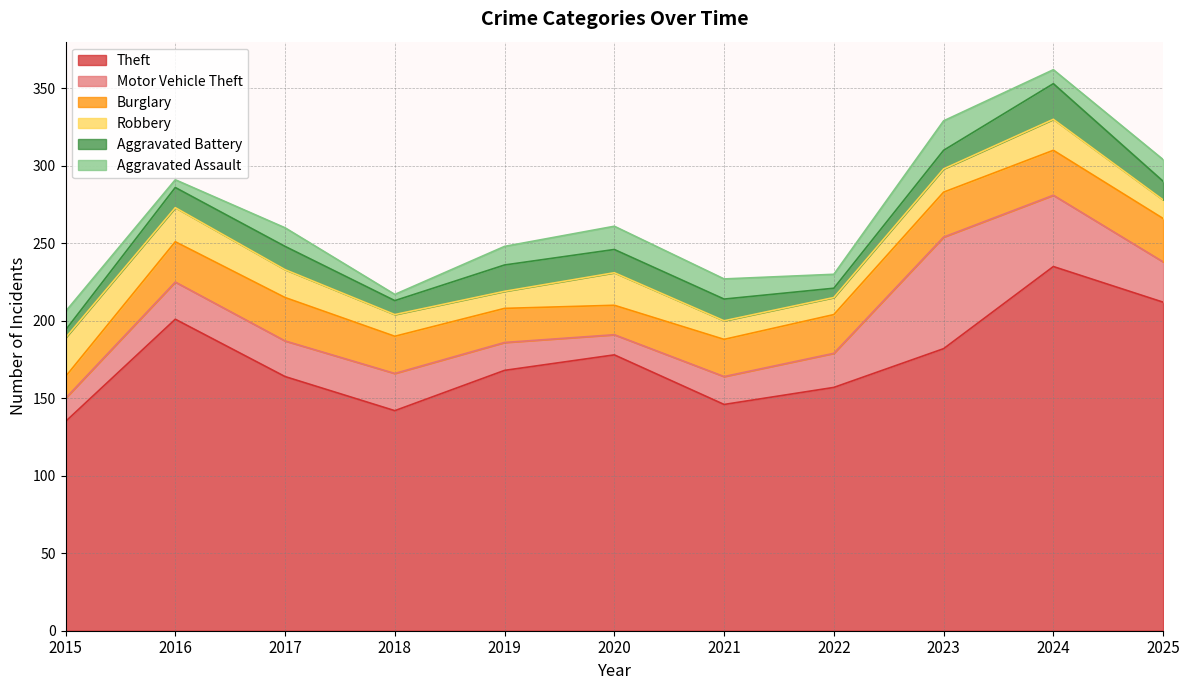

What is the value of the Aggravated Battery point at the 10th from the left?

23